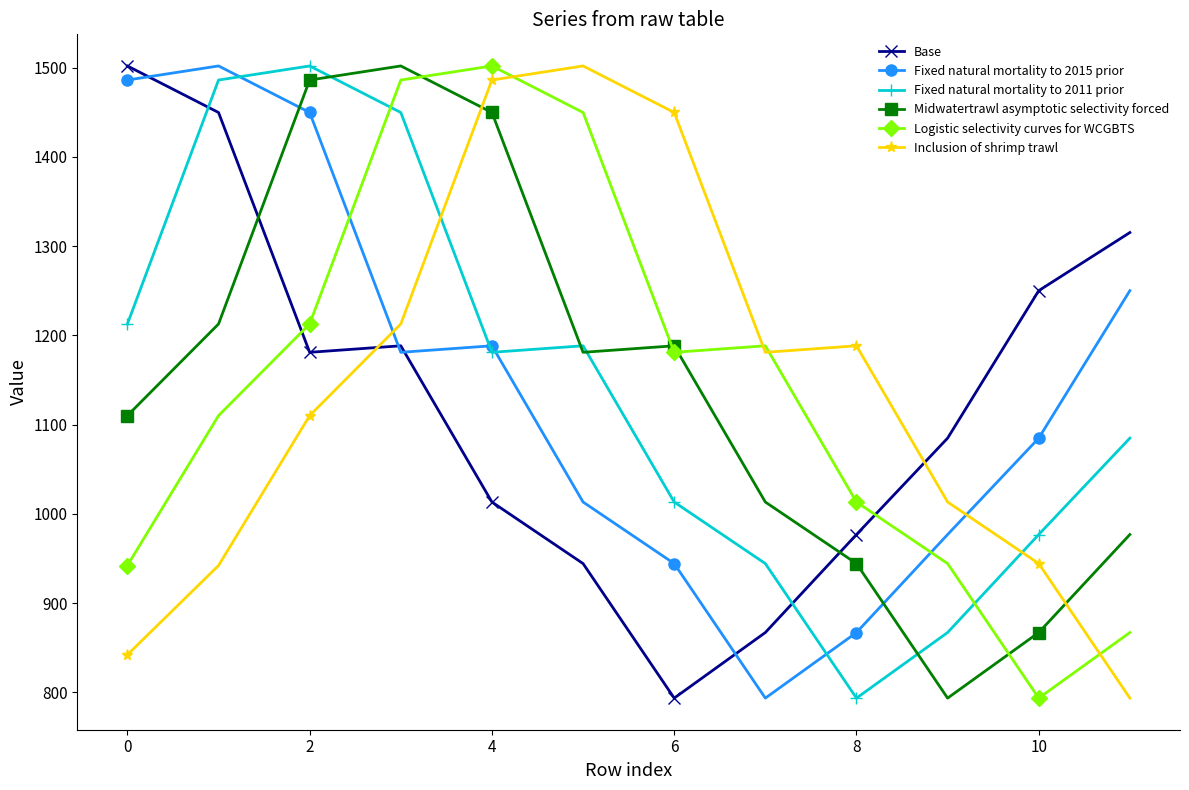

Count the number of data series in this chart.

6